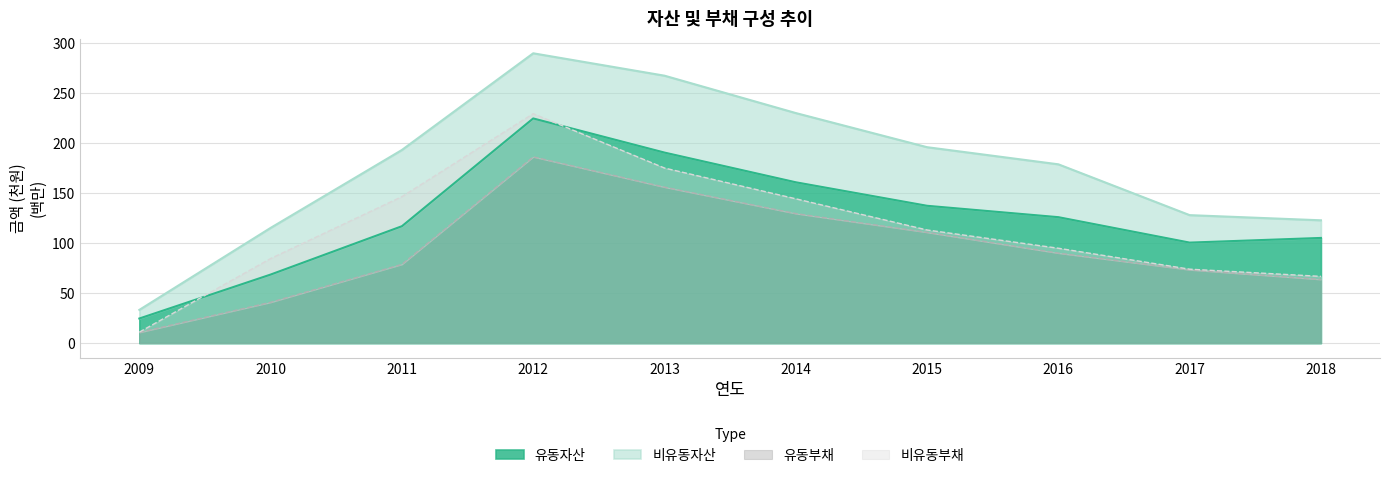

Does the chart have visible grid lines?

Yes